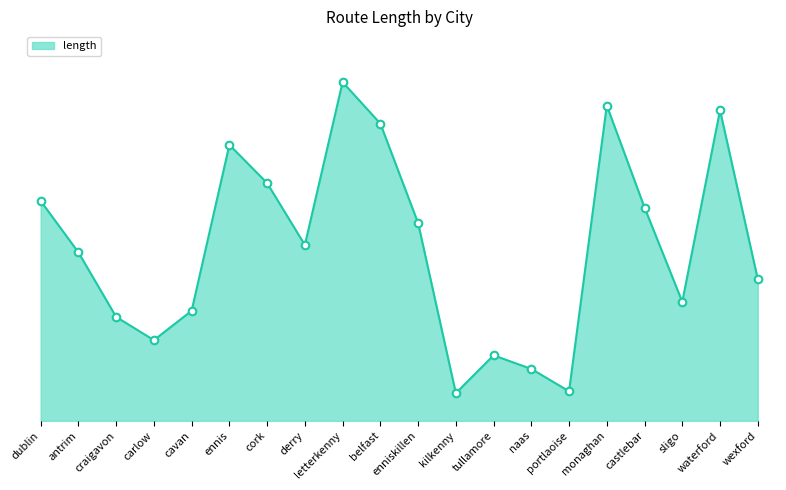

Which has a higher value, monaghan or portlaoise?

monaghan